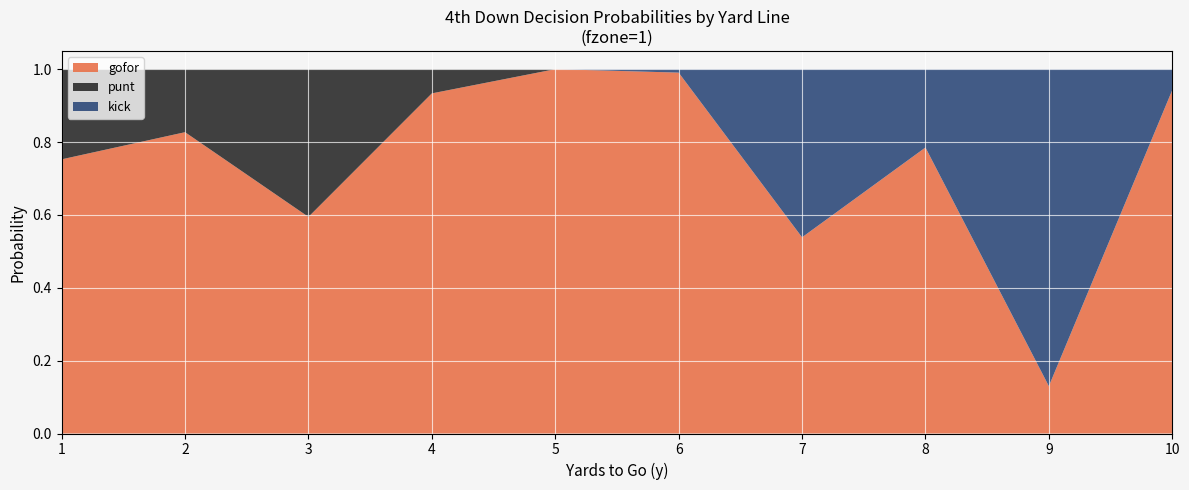

The value of gofor at 4 is 0.6. True or false?

False